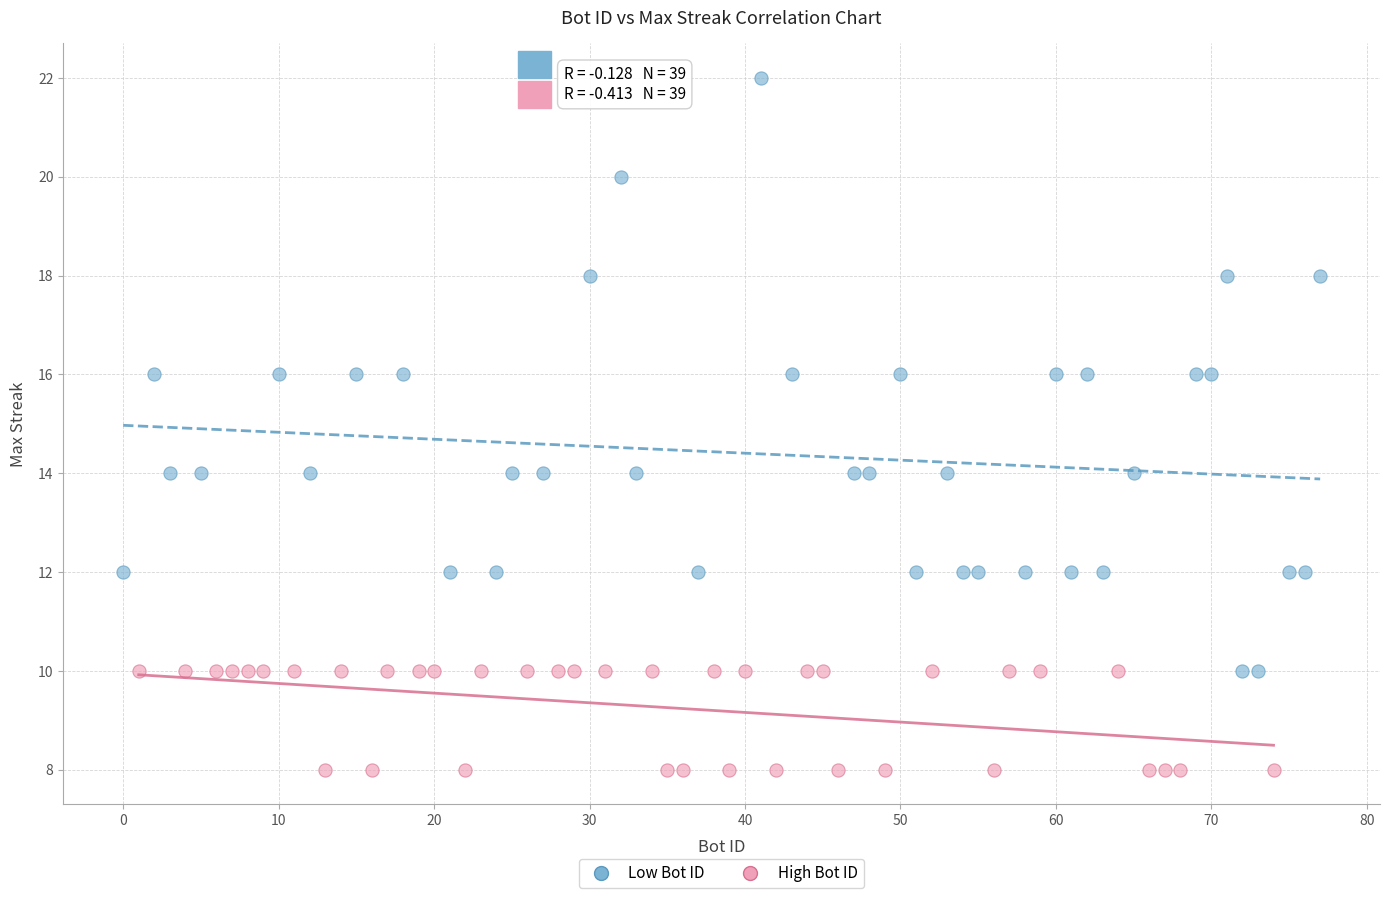

Which series reaches the minimum Y coordinate?

High Bot ID